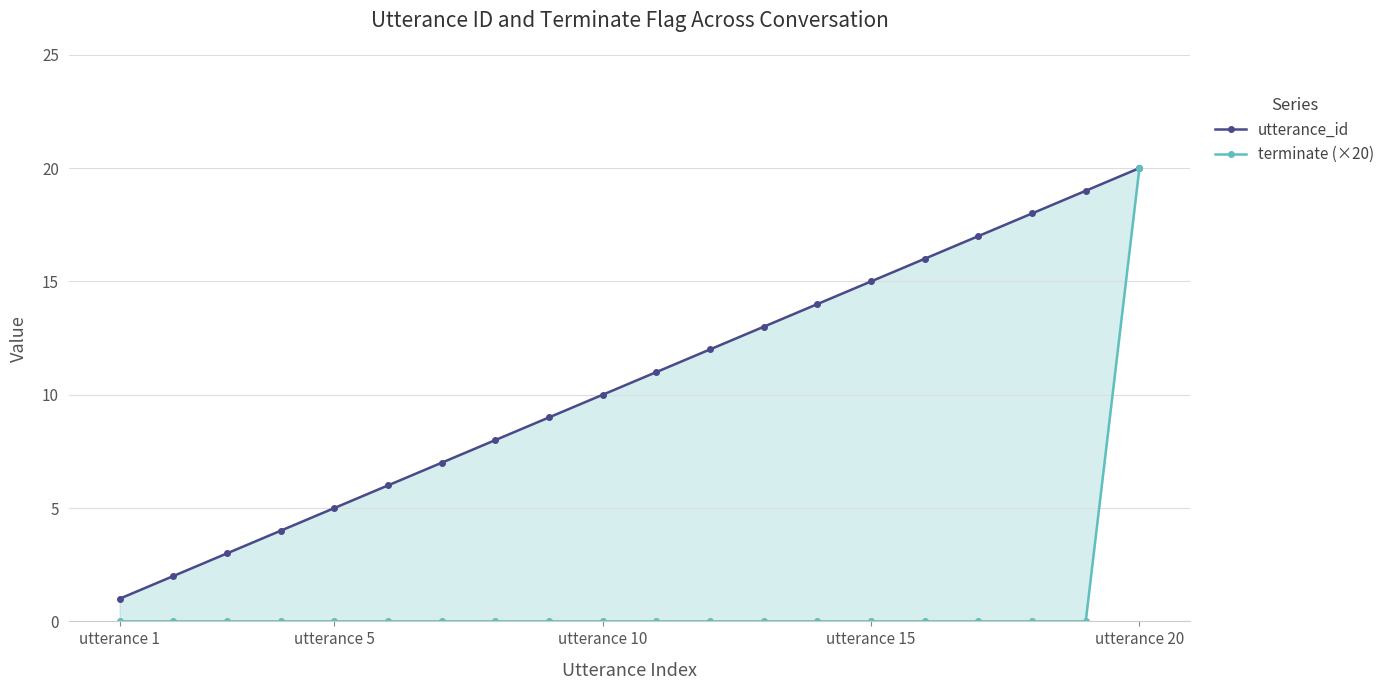

True or false: utterance_id has a value of 26 at 15.

False